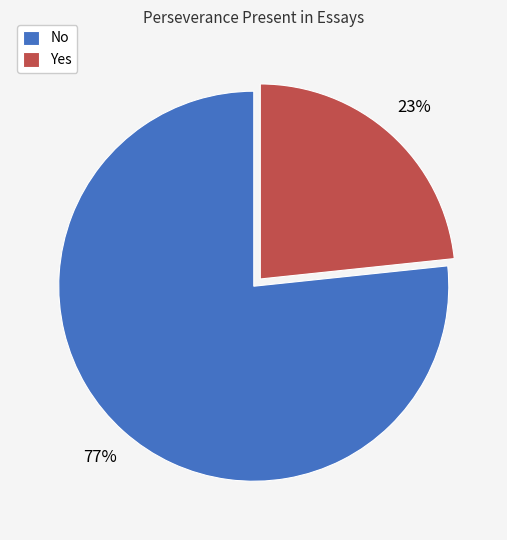

Rank the categories by value from highest to lowest.

No, Yes